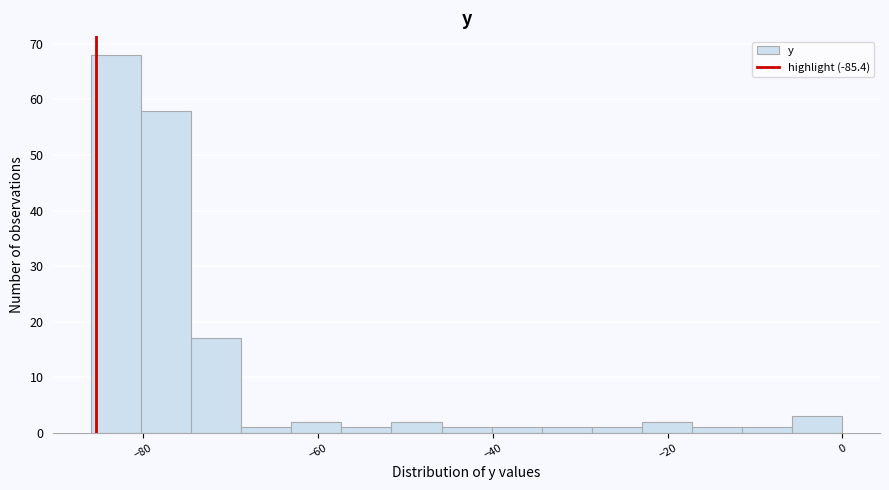

Around what value on the x-axis is the tallest bar? Give the approximate position of its centre, as read against the axis.

-84